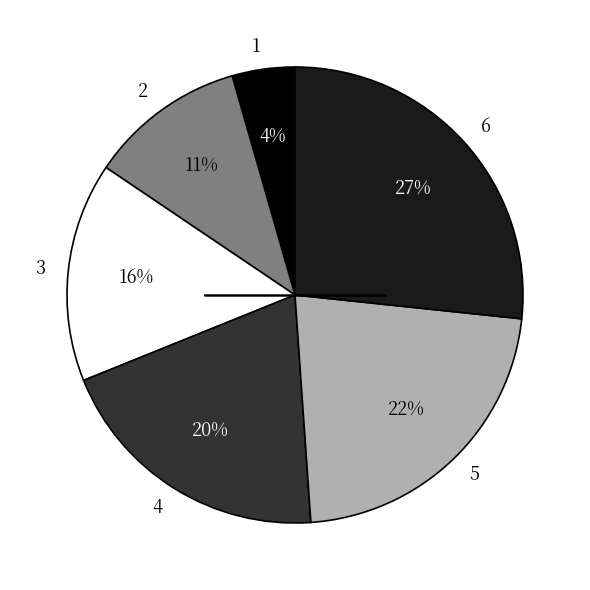

To the nearest percent, what percentage of the pie is 4?

20%